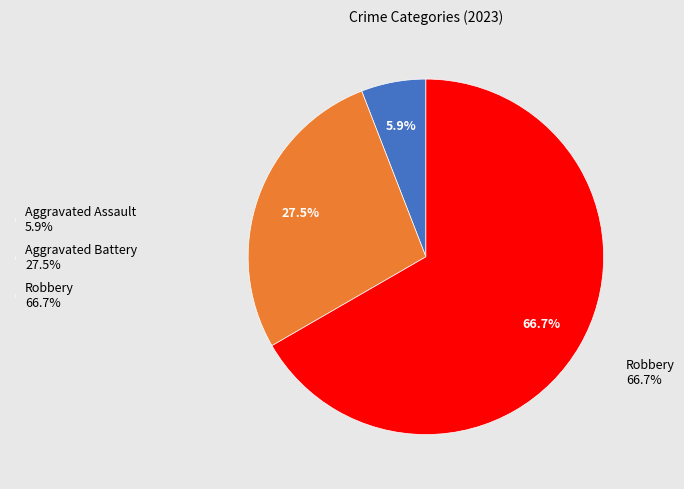

To the nearest percent, what percentage of the pie is Aggravated Battery?

27%